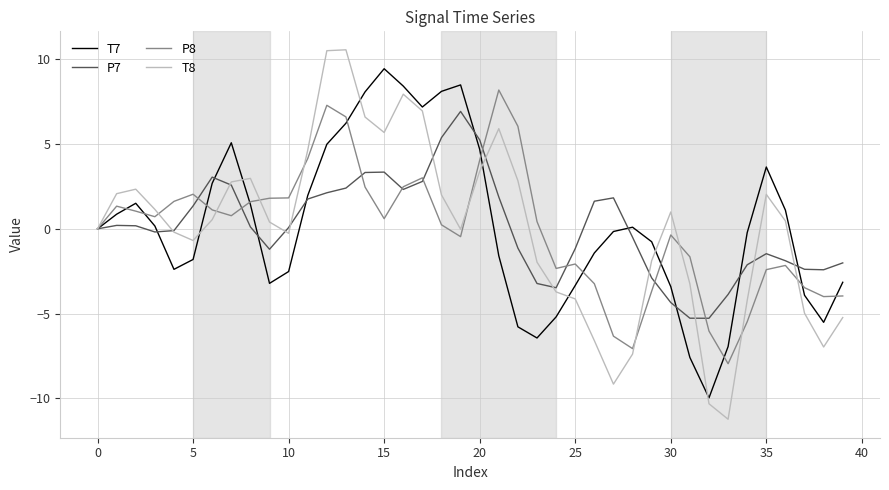

How many interior local peaks does the T8 series have?

7